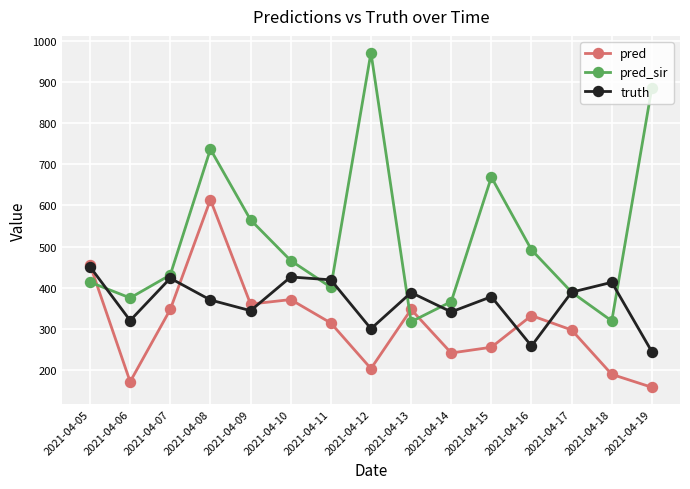

Which series ends up on top after the final intersection of pred_sir and pred?

pred_sir